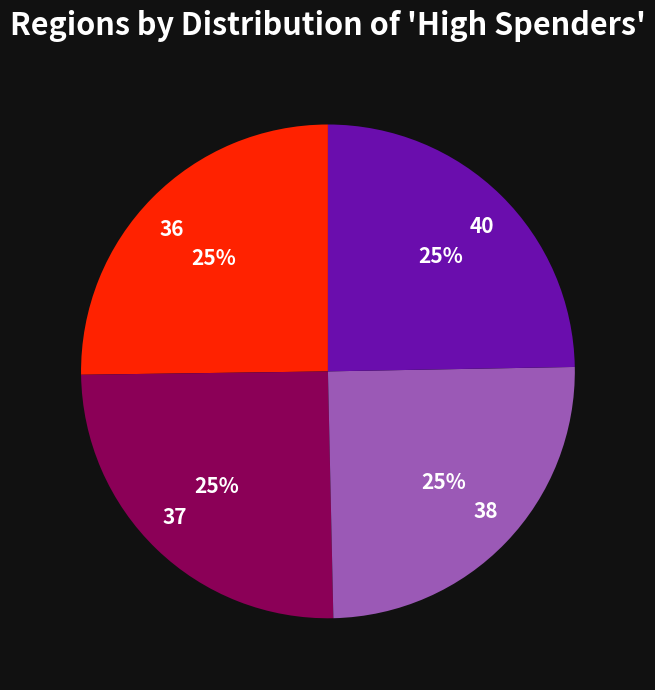

To the nearest percent, what percentage of the pie is 38?

25%